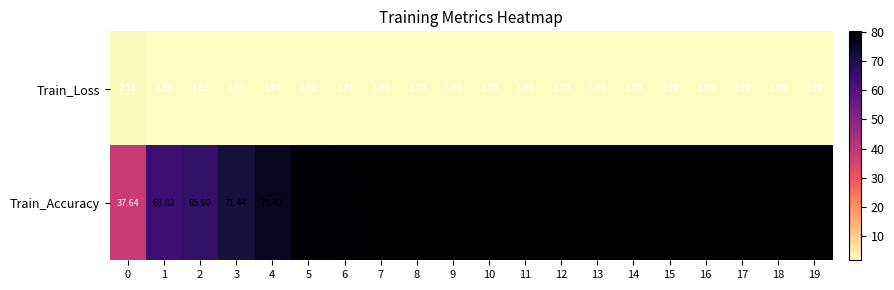

Which series has the largest total across all categories?

Train_Accuracy